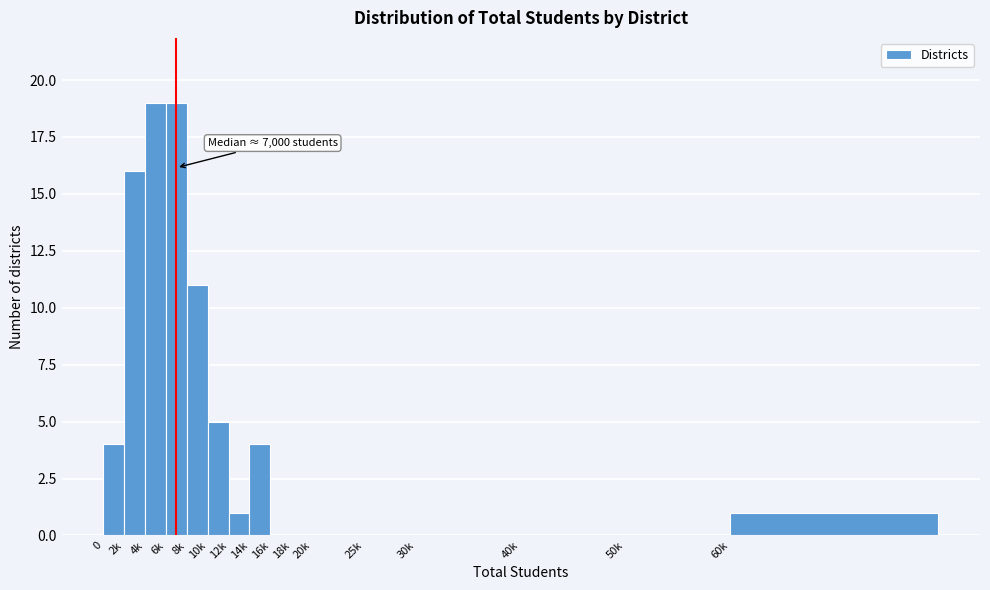

Reading left to right, list all the values displayed in this chart.

0=4	2k=16	4k=19	6k=19	8k=11	10k=5	12k=1	14k=4	16k=0	18k=0	20k=0	25k=0	30k=0	40k=0	50k=0	60k=1